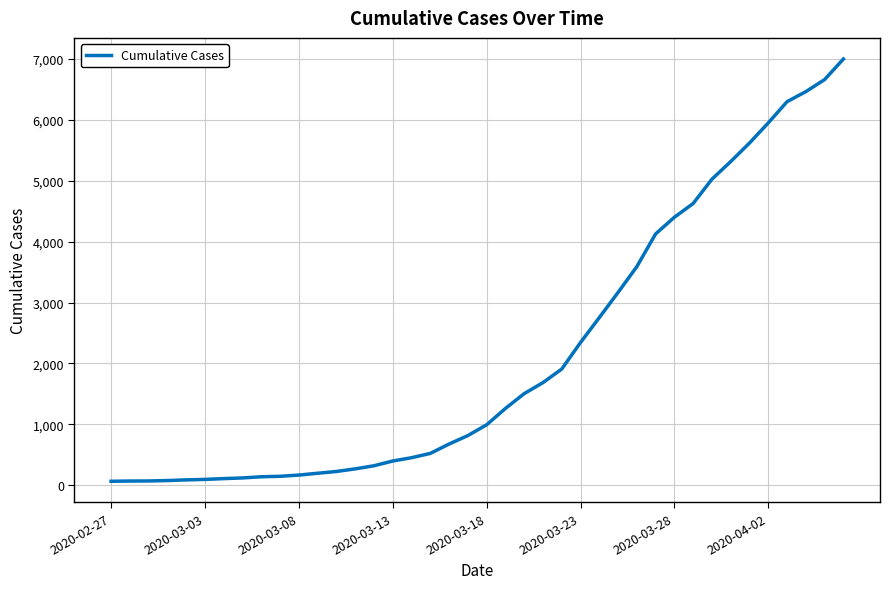

What is the maximum value shown in the chart?

7002